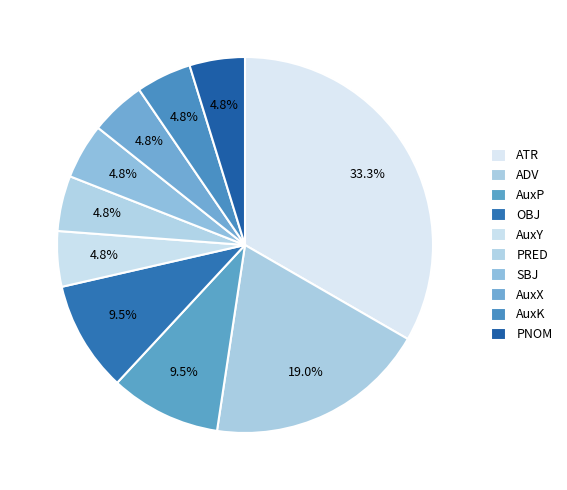

Count the number of slices in the pie.

10